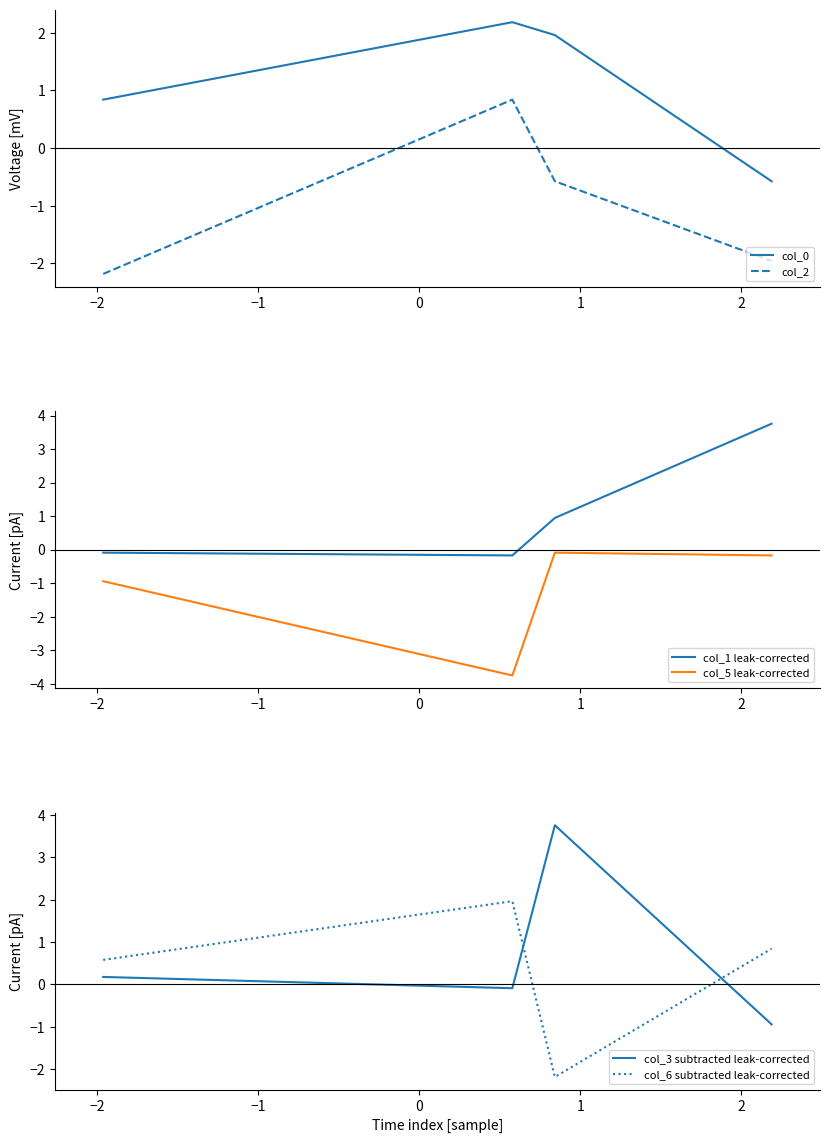

At how many categories does at least one series exceed 2?

3